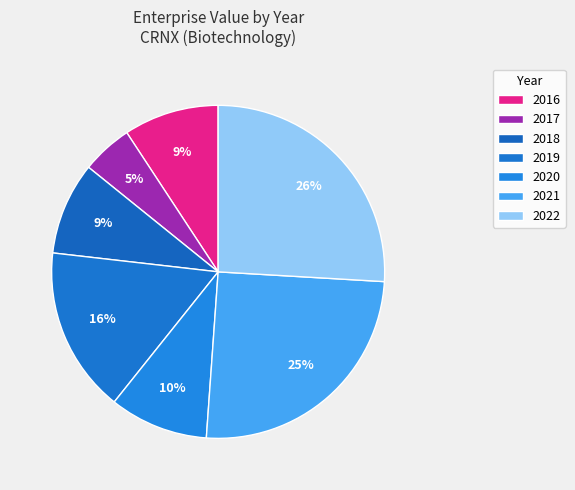

What percentage is the 2022 slice, to the nearest percent?

26%